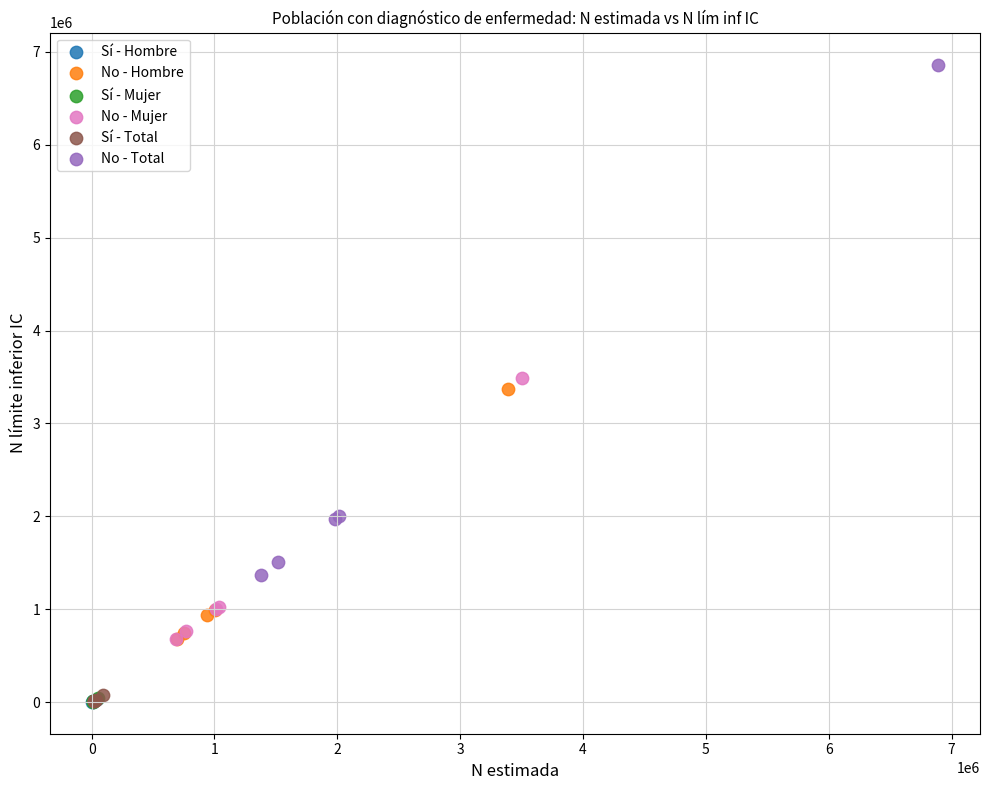

Which series reaches the maximum Y coordinate?

No - Total